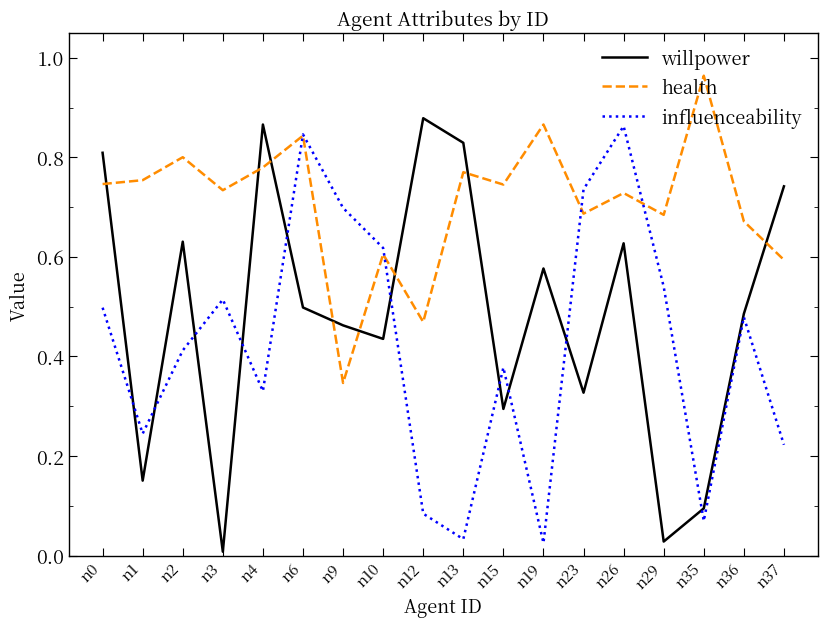

The willpower series shows 0.3 at n37. True or false?

False